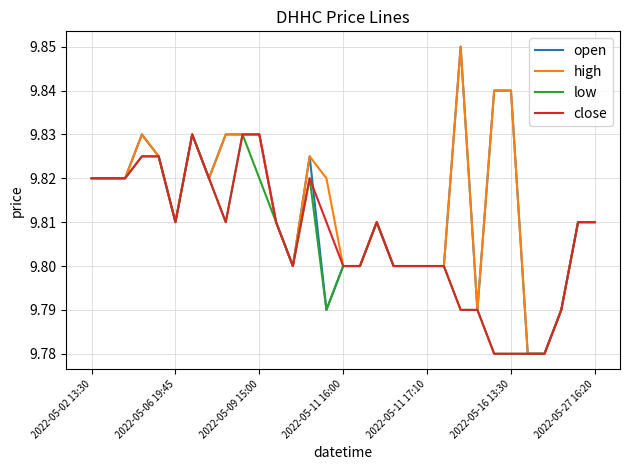

At which category does the chart reach its minimum across all series?

26